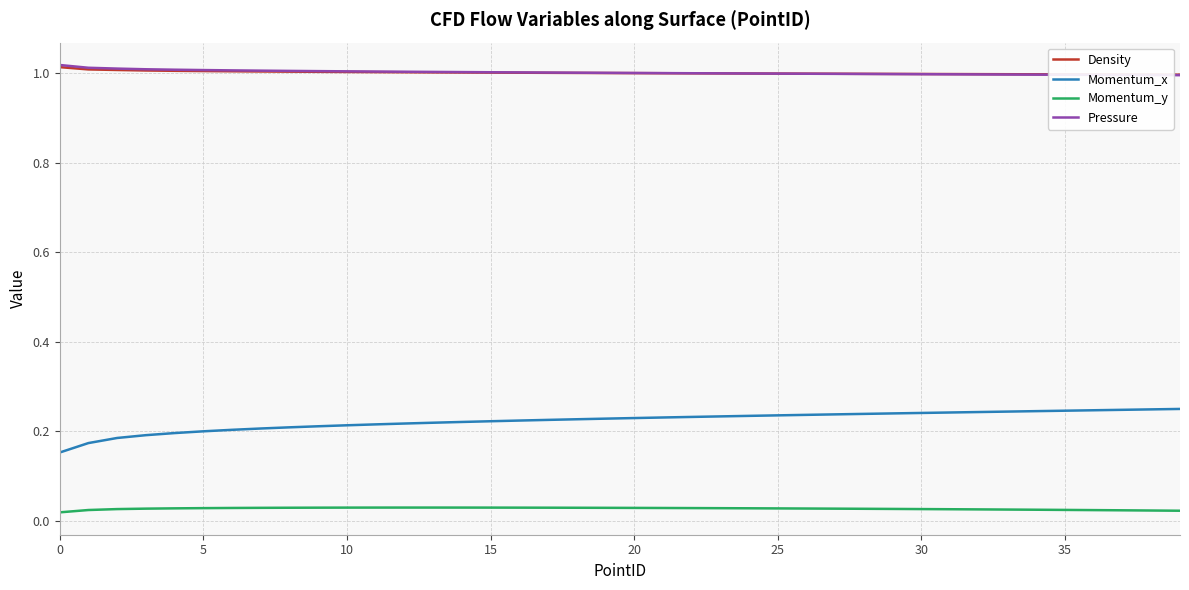

Which series has the largest range (max minus min)?

Momentum_x